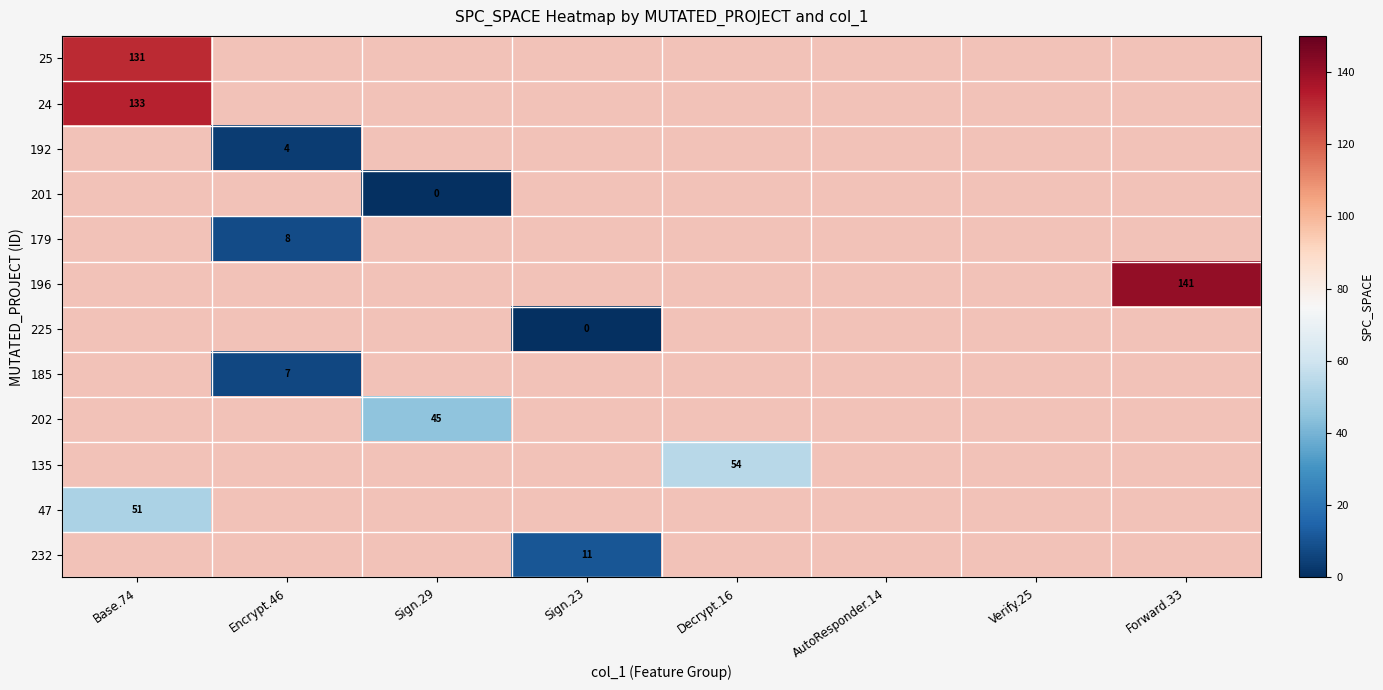

At which category does the chart reach its minimum across all series?

Sign.29